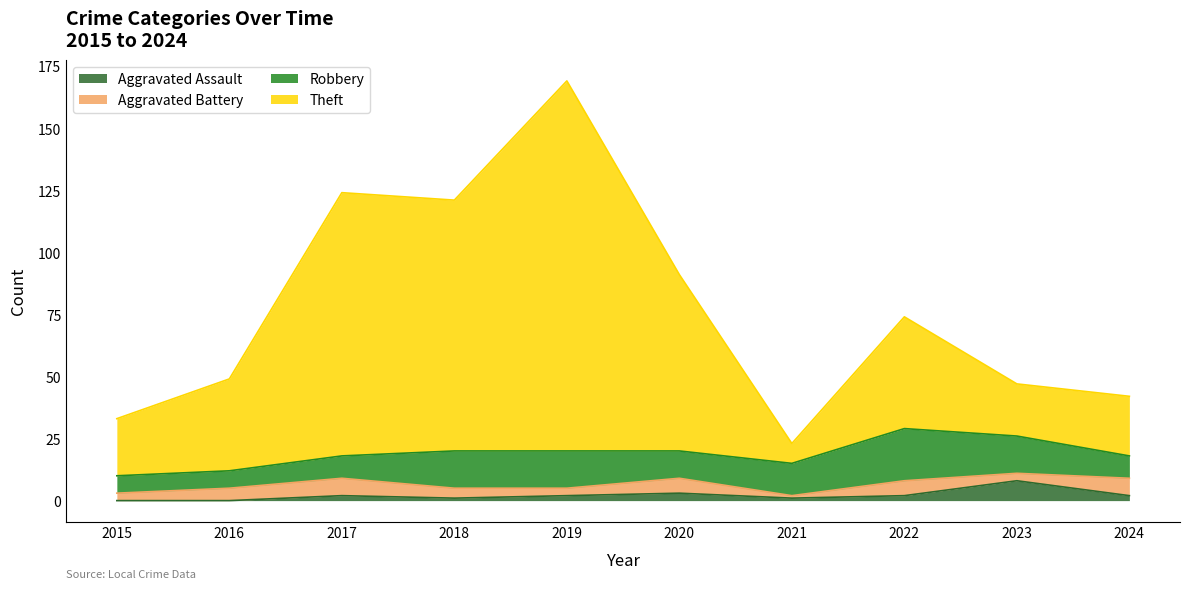

At which category is the sum across all series the highest?

2019